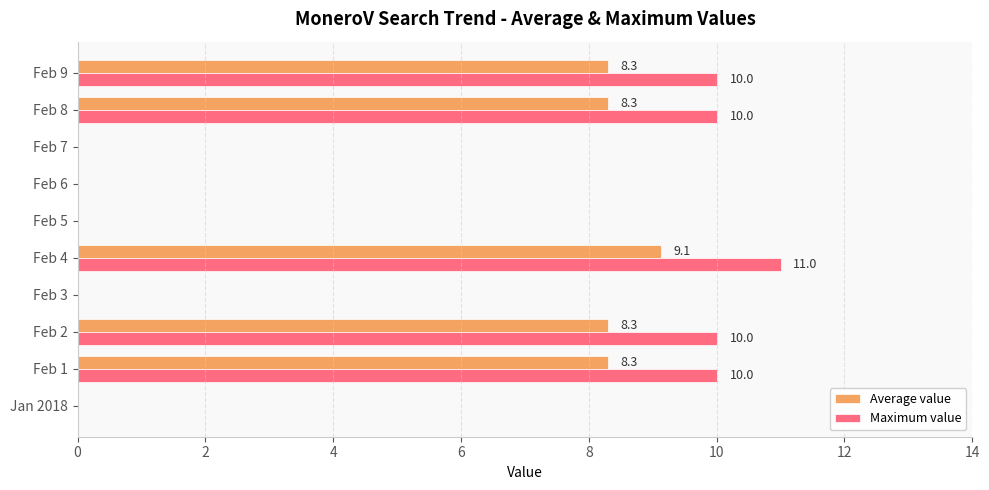

What is the sum of the Maximum value values at Feb 2 and Feb 6?

10.0